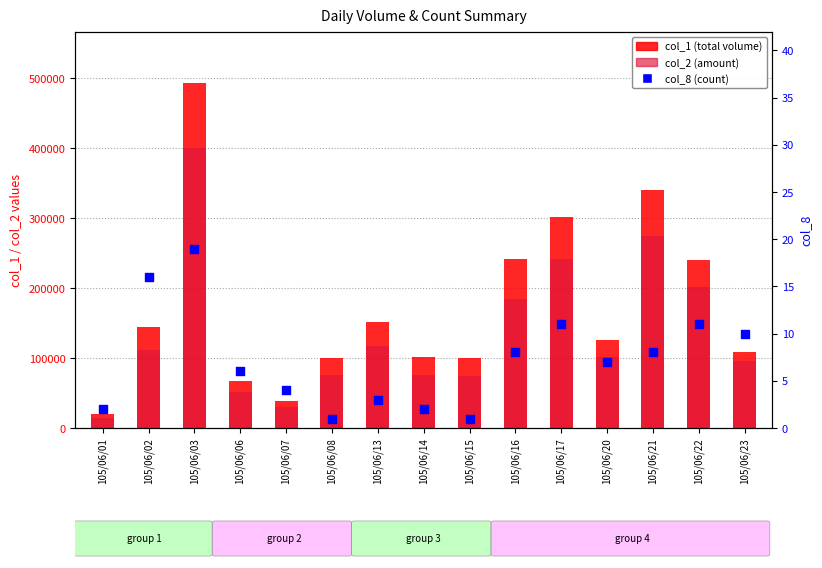

Is the value of col_8 (count) at 105/06/01 greater than the value of col_2 (amount) at 105/06/02?

No